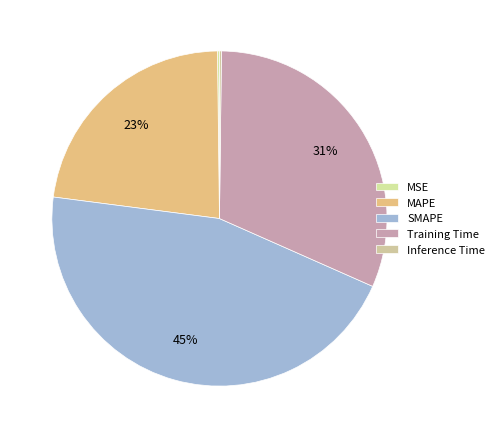

Is there a majority slice in this chart?

No